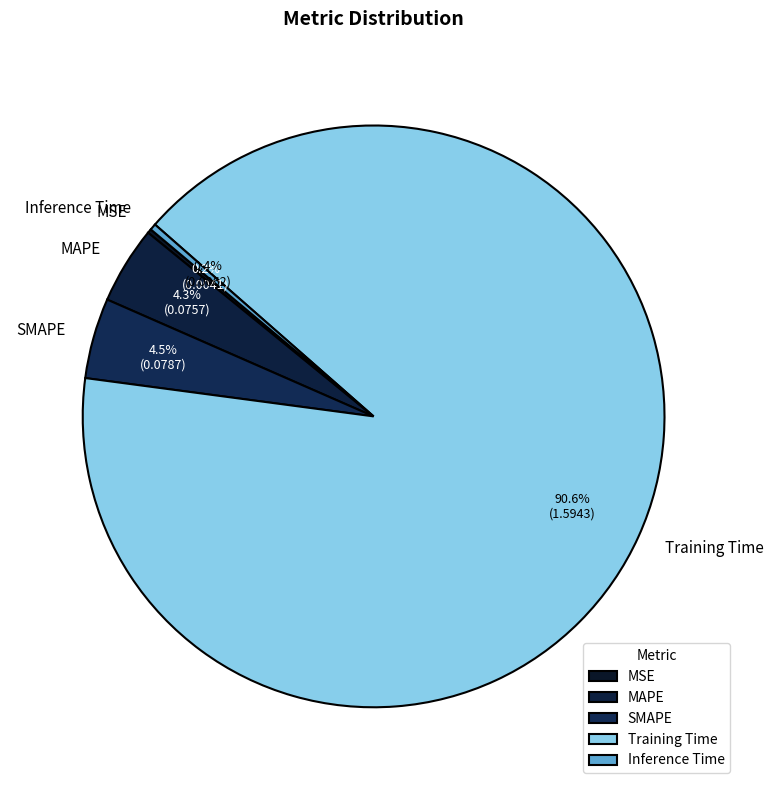

Which category has the biggest portion of the pie?

Training Time